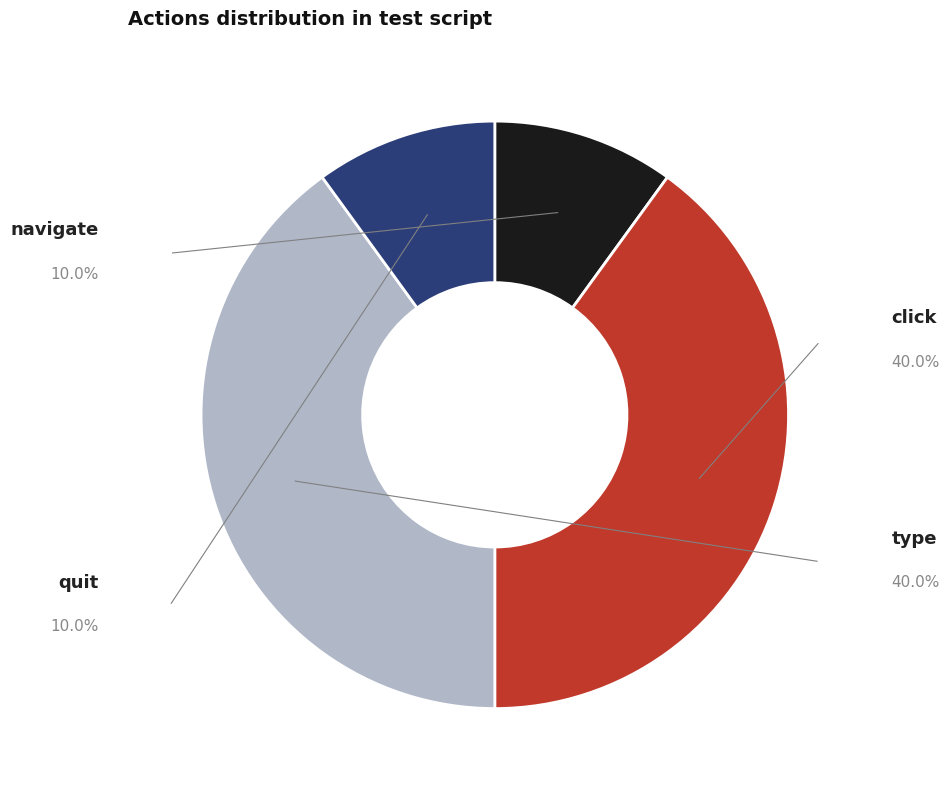

Does any single category account for the majority?

No